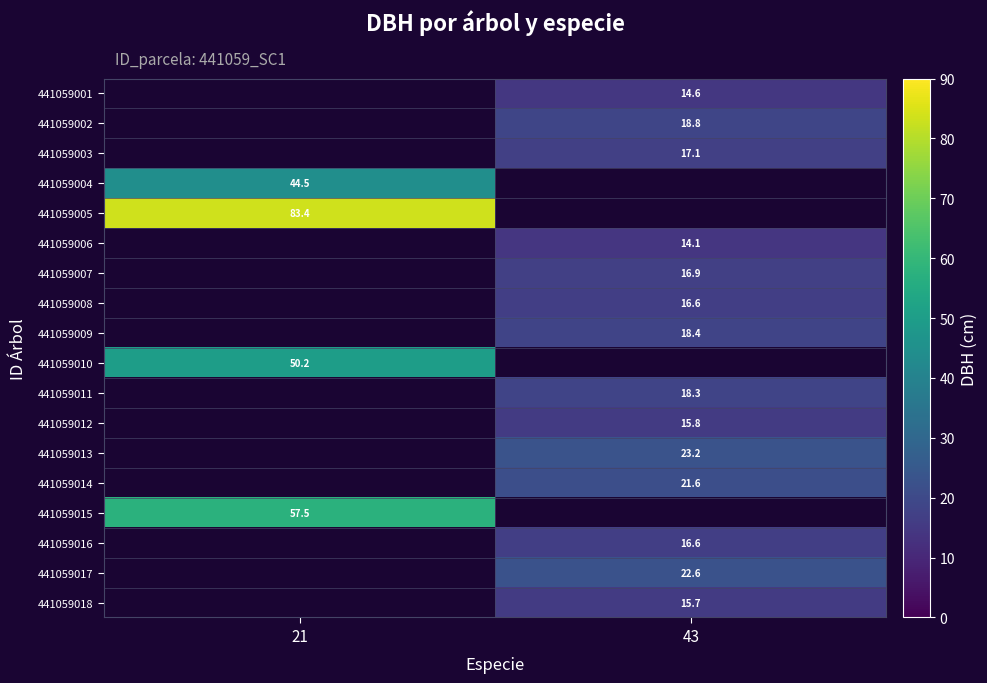

Is it true that 441059013 equals 10.6 at 43?

False